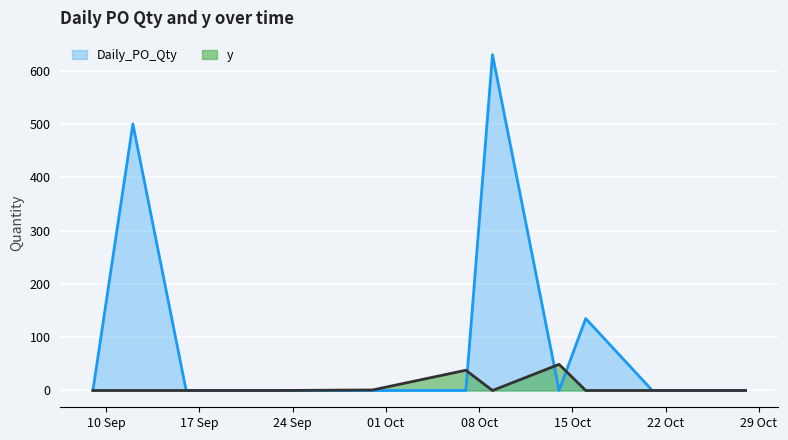

How many interior local valleys does the y series have?

1